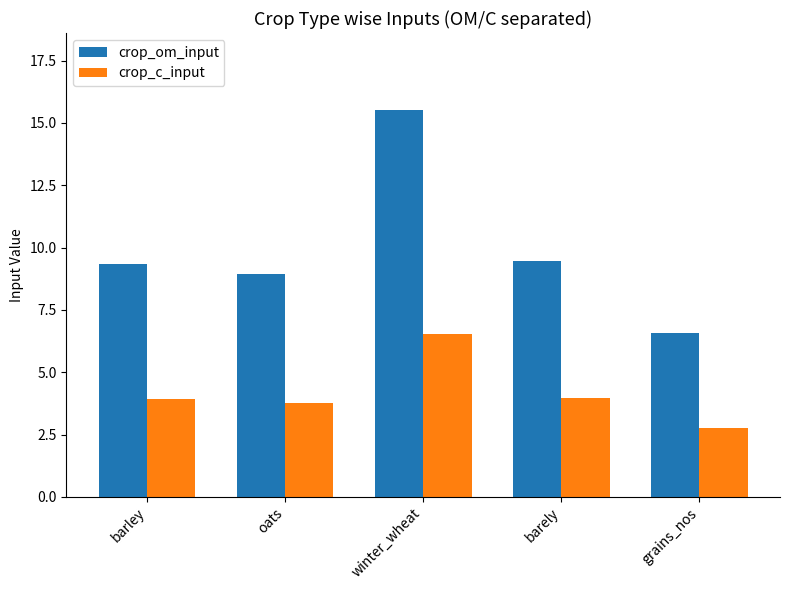

What is the average value of the crop_c_input series?

4.2